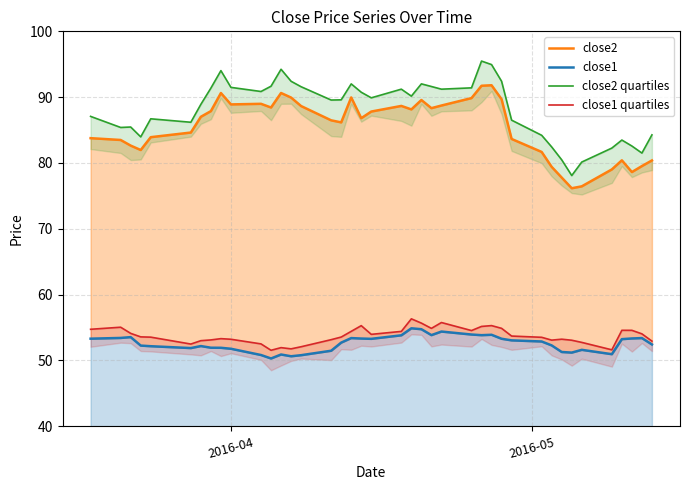

What are all the series names shown in the legend?

close2, close1, close2 quartiles, close1 quartiles